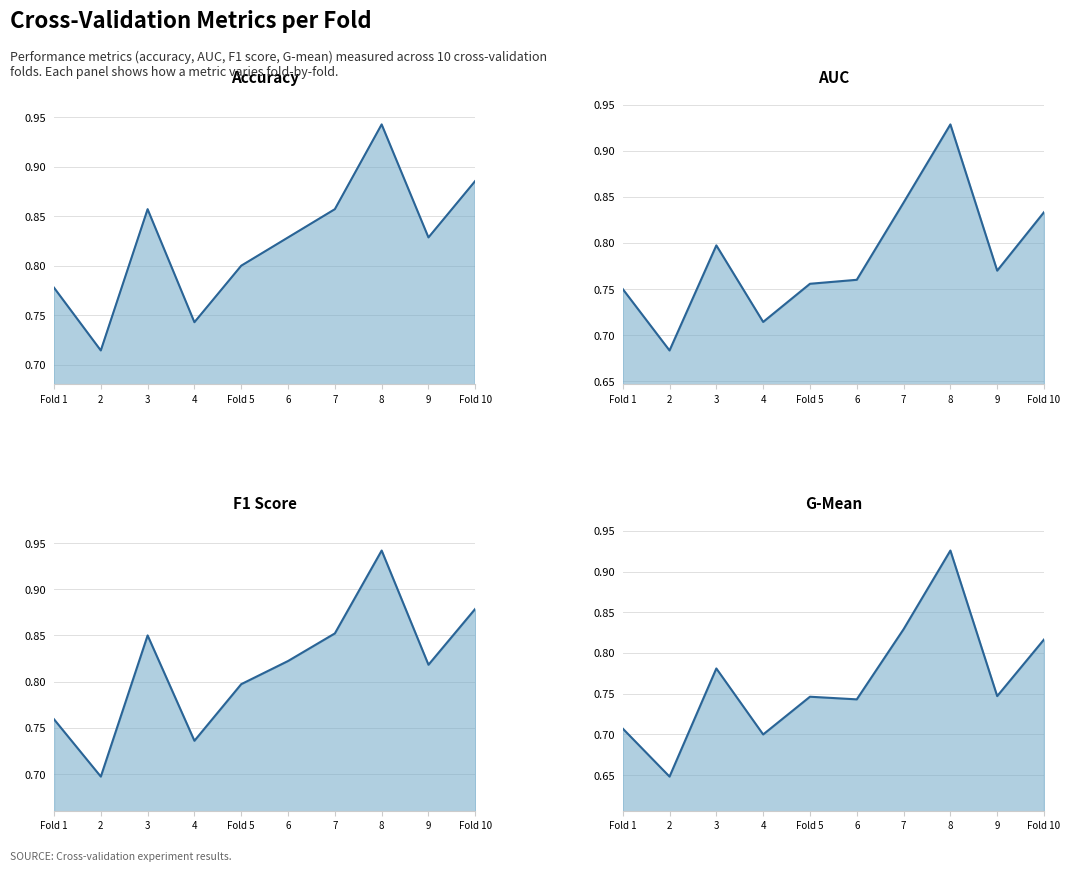

Rank the series by their maximum value, from lowest to highest.

g_mean, auc, f1_score, accuracy